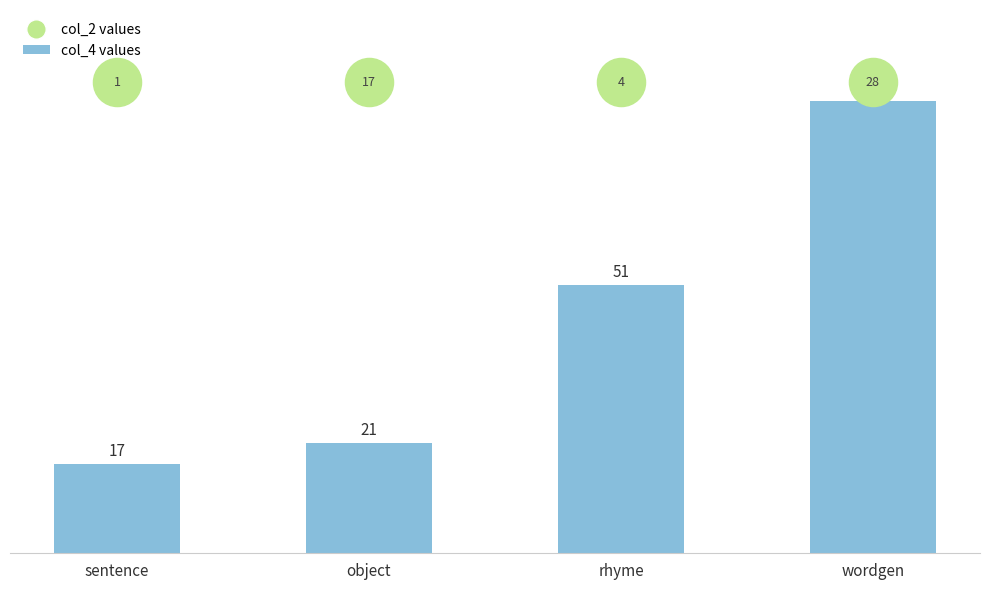

What is the change in value from sentence to object?

+4